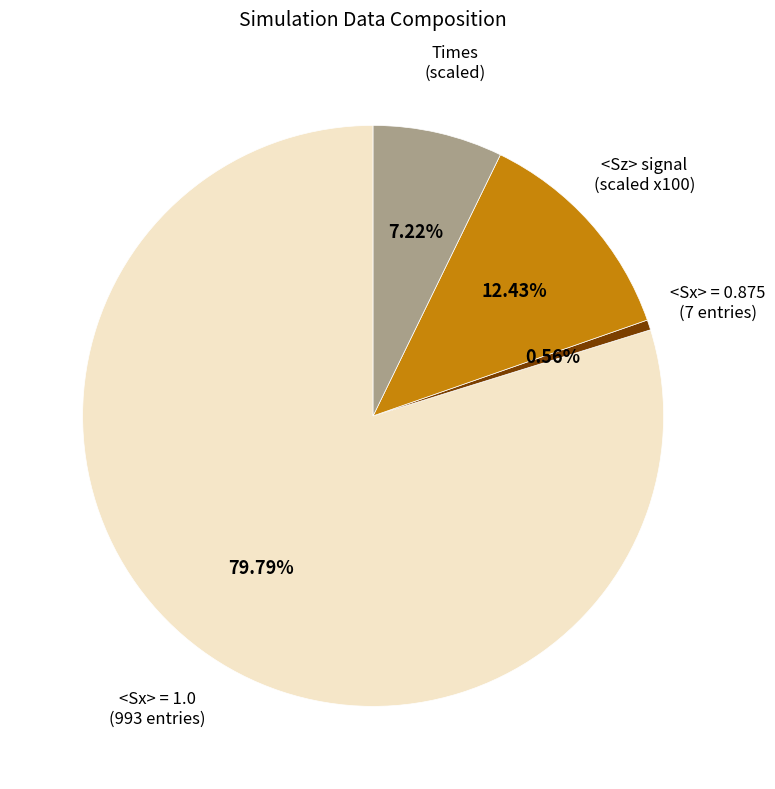

Is there a majority slice in this chart?

Yes